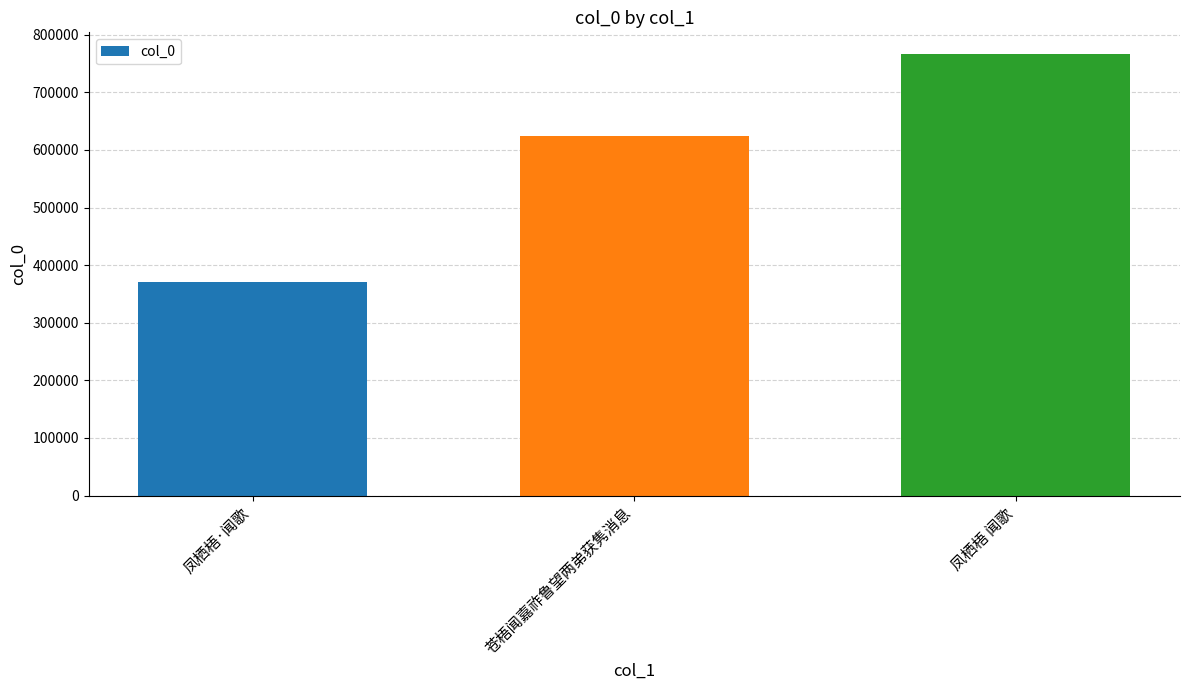

Count the number of data series in this chart.

1